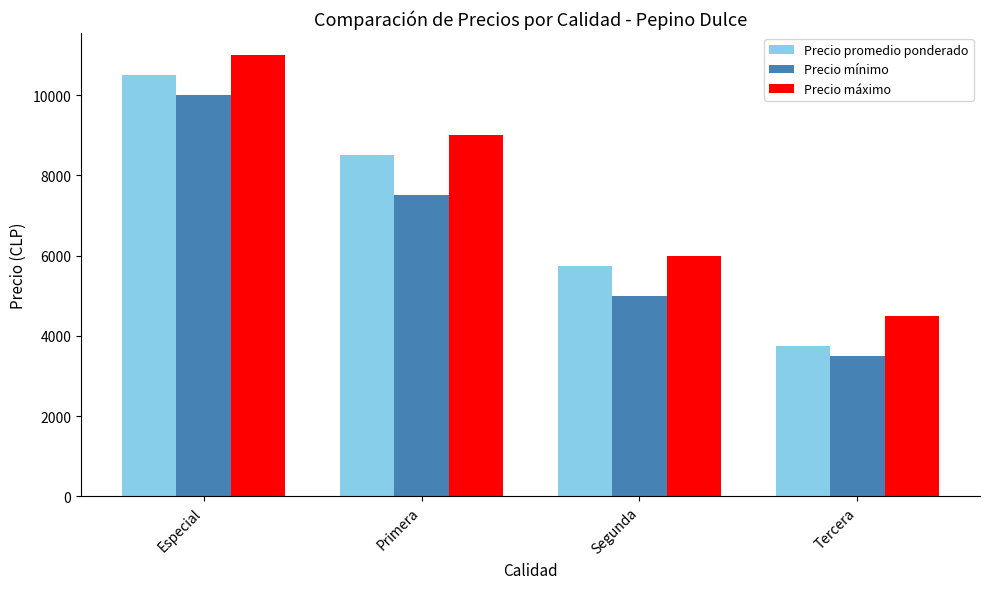

How many values in the Precio mínimo series are below 7500?

2